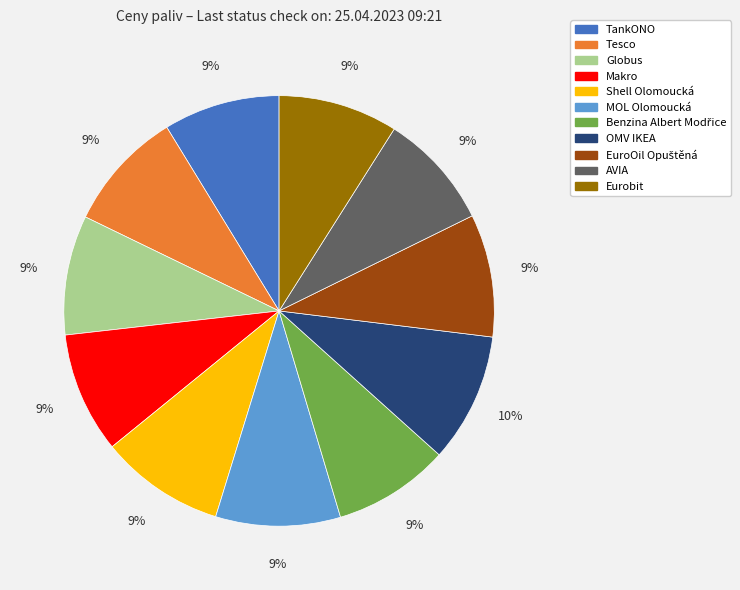

What is the ratio of the value at Globus to the value at Makro?

1.0